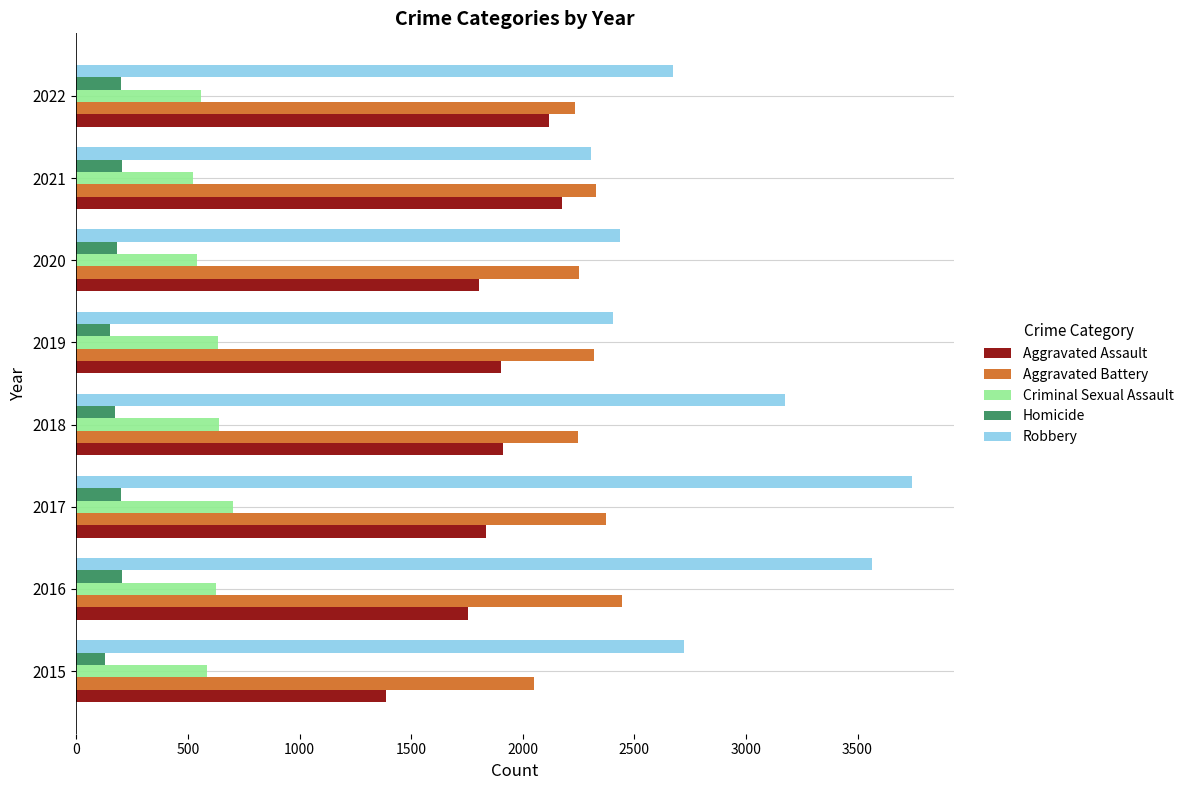

At how many categories does at least one series exceed 3023?

3